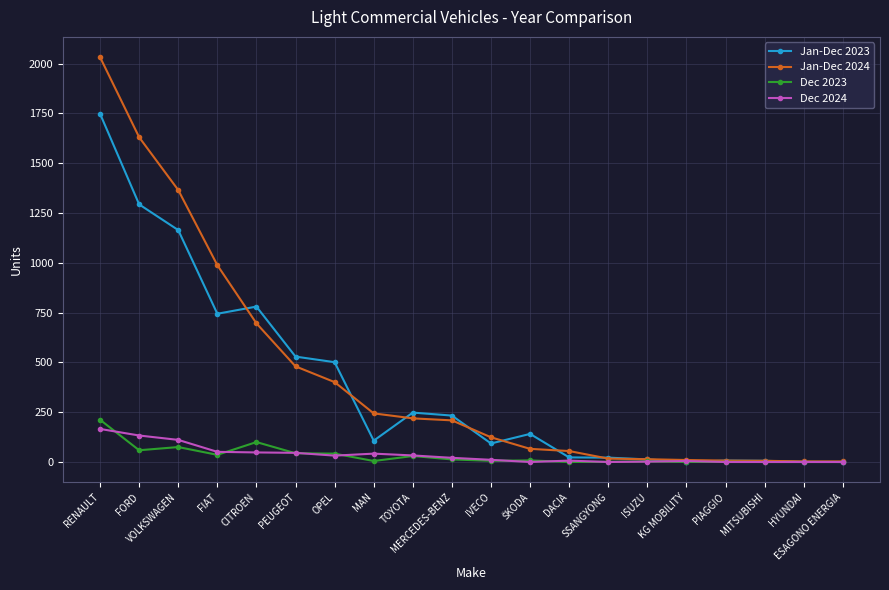

Which series has the widest spread of values?

Jan-Dec 2024